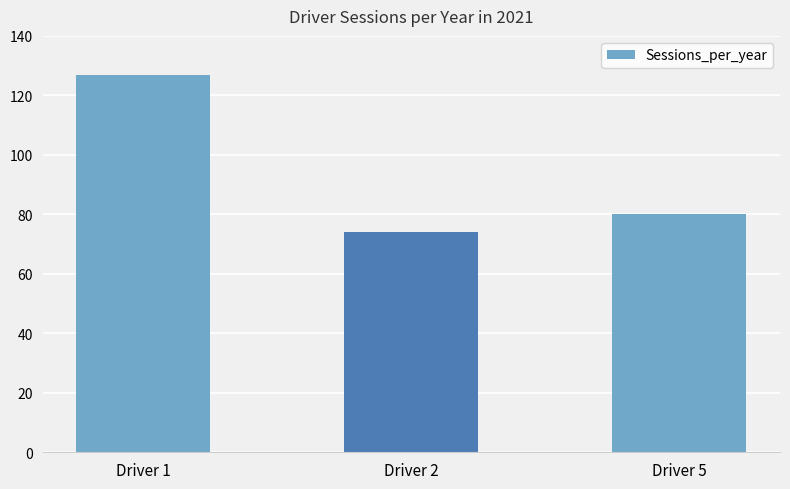

Which category has the lowest value across all series?

Driver 2